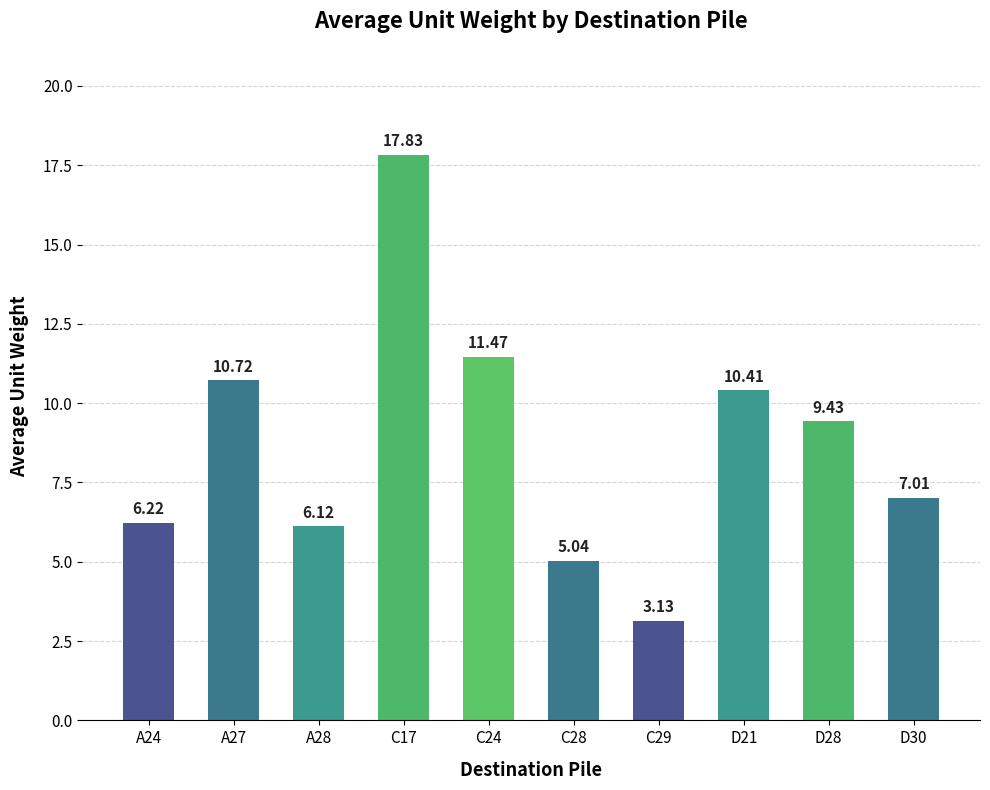

Rank the categories by value from highest to lowest.

C17, C24, A27, D21, D28, D30, A24, A28, C28, C29